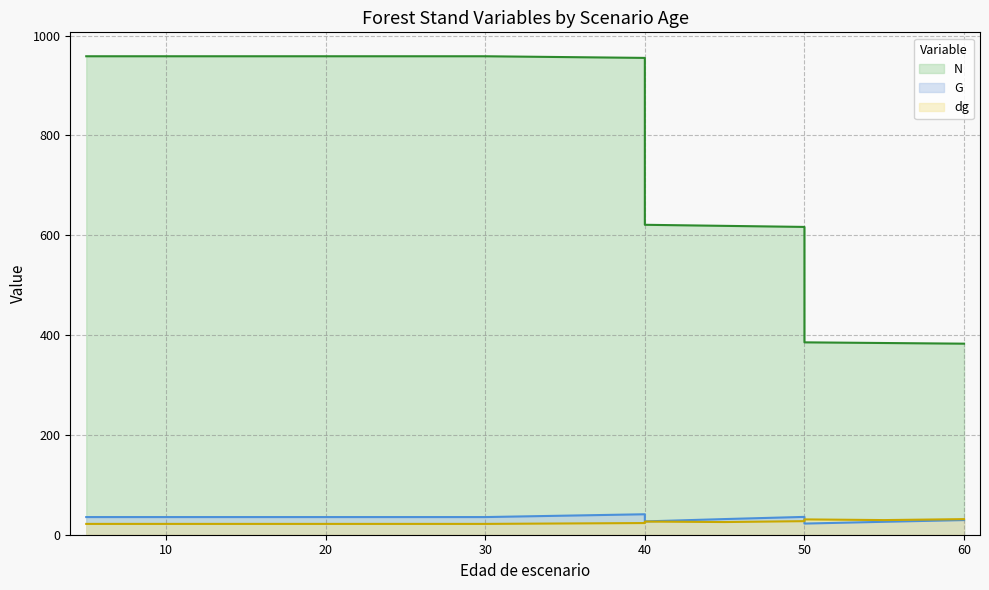

Reading left to right, transcribe all the data shown in this chart.

N: 5=958.5	5=958.5	10=958.5	15=958.5	20=958.5	20=958.5	25=958.5	30=958.5	40=955.2	40=620.9	45=618.7	50=616.6	50=385.4	55=384.0	60=382.7
G: 5=35.4	5=35.4	10=35.4	15=35.4	20=35.4	20=35.4	25=35.4	30=35.4	40=41.0	40=26.6	45=31.4	50=35.7	50=22.3	55=25.9	60=29.3
dg: 5=21.7	5=21.7	10=21.7	15=21.7	20=21.7	20=21.7	25=21.7	30=21.7	40=23.4	40=26.4	45=25.4	50=27.2	50=30.7	55=29.3	60=31.2